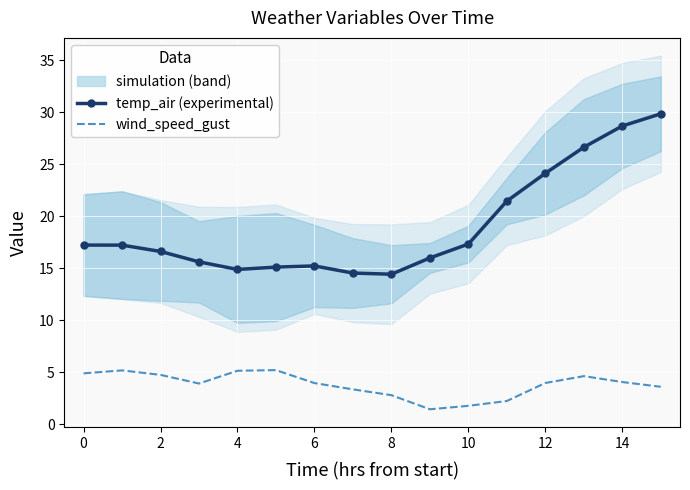

True or false: temp_air and wind_speed_gust cross at least once.

False